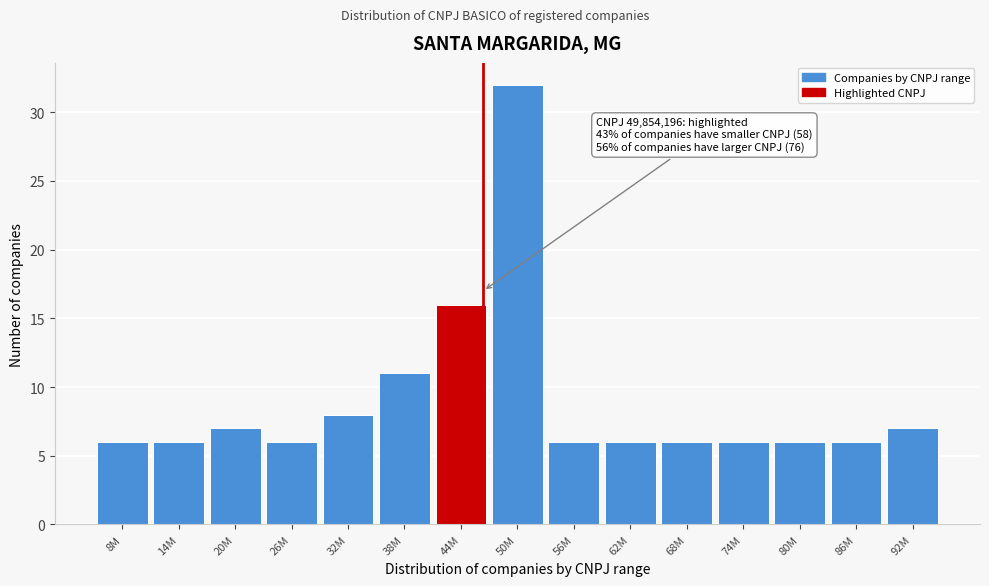

Reading right to left, transcribe all the data shown in this chart.

7	6	6	6	6	6	6	32	16	11	8	6	7	6	6